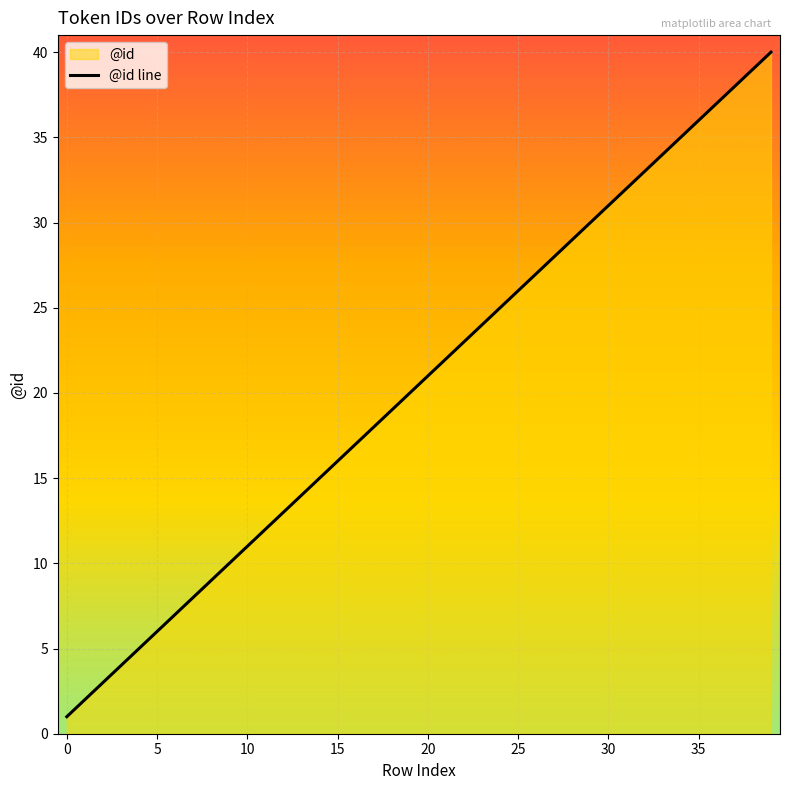

What is the smallest value displayed?

1